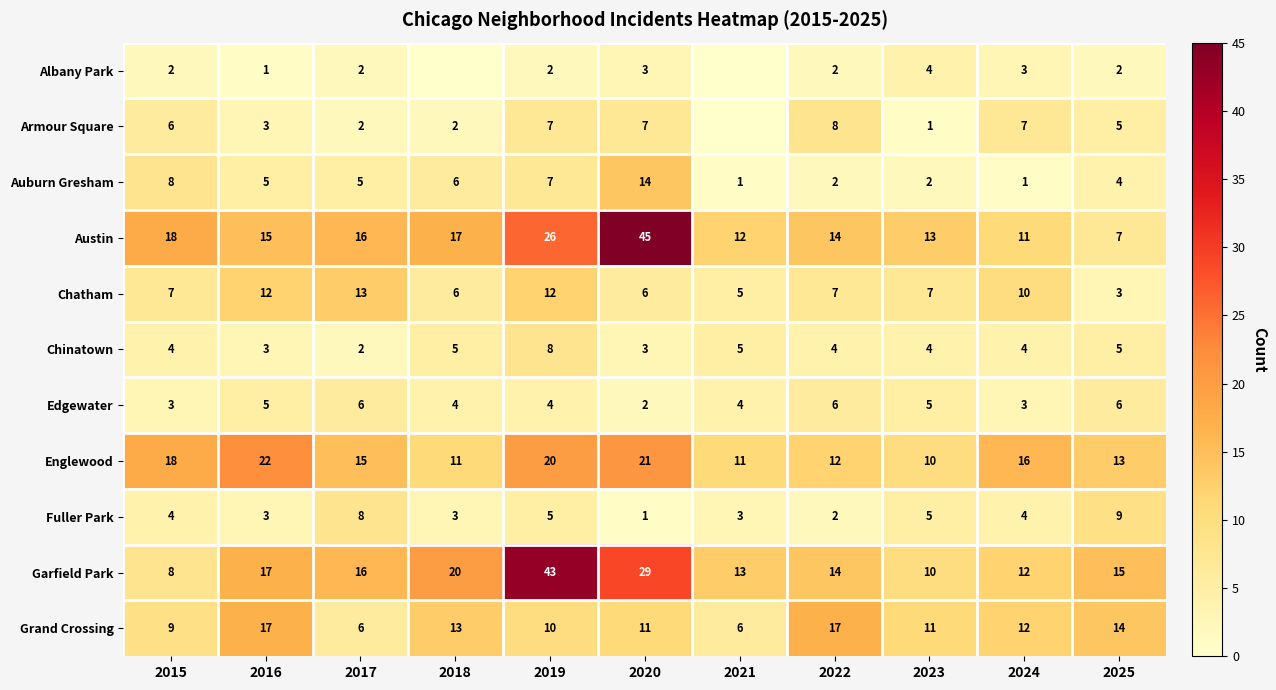

Is the value of Edgewater at 2016 greater than the value of Chatham at 2022?

No